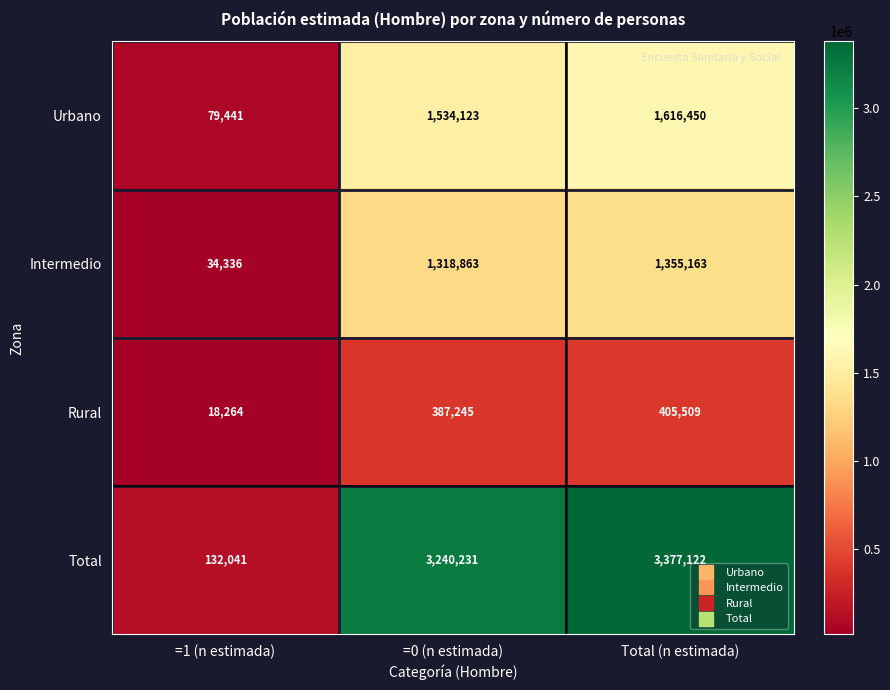

Which series has the largest total across all categories?

Total